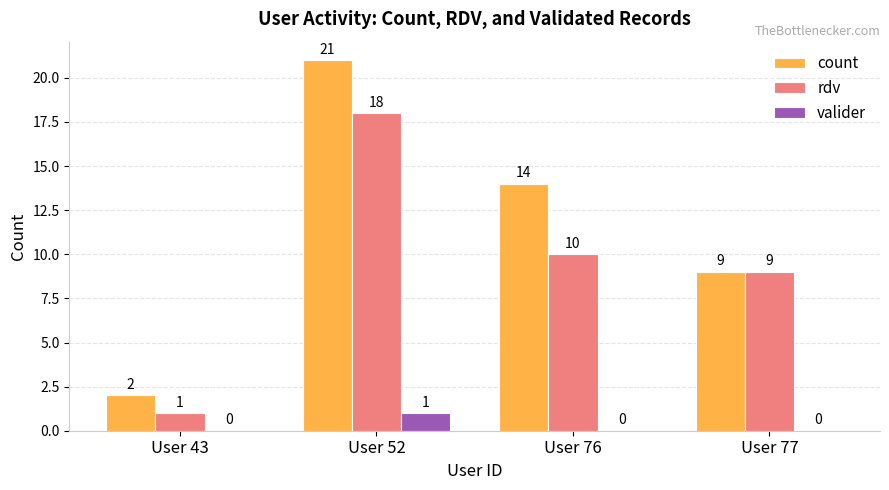

Reading right to left, transcribe all the data shown in this chart.

count: User 77=9	User 76=14	User 52=21	User 43=2
rdv: User 77=9	User 76=10	User 52=18	User 43=1
valider: User 77=0	User 76=0	User 52=1	User 43=0